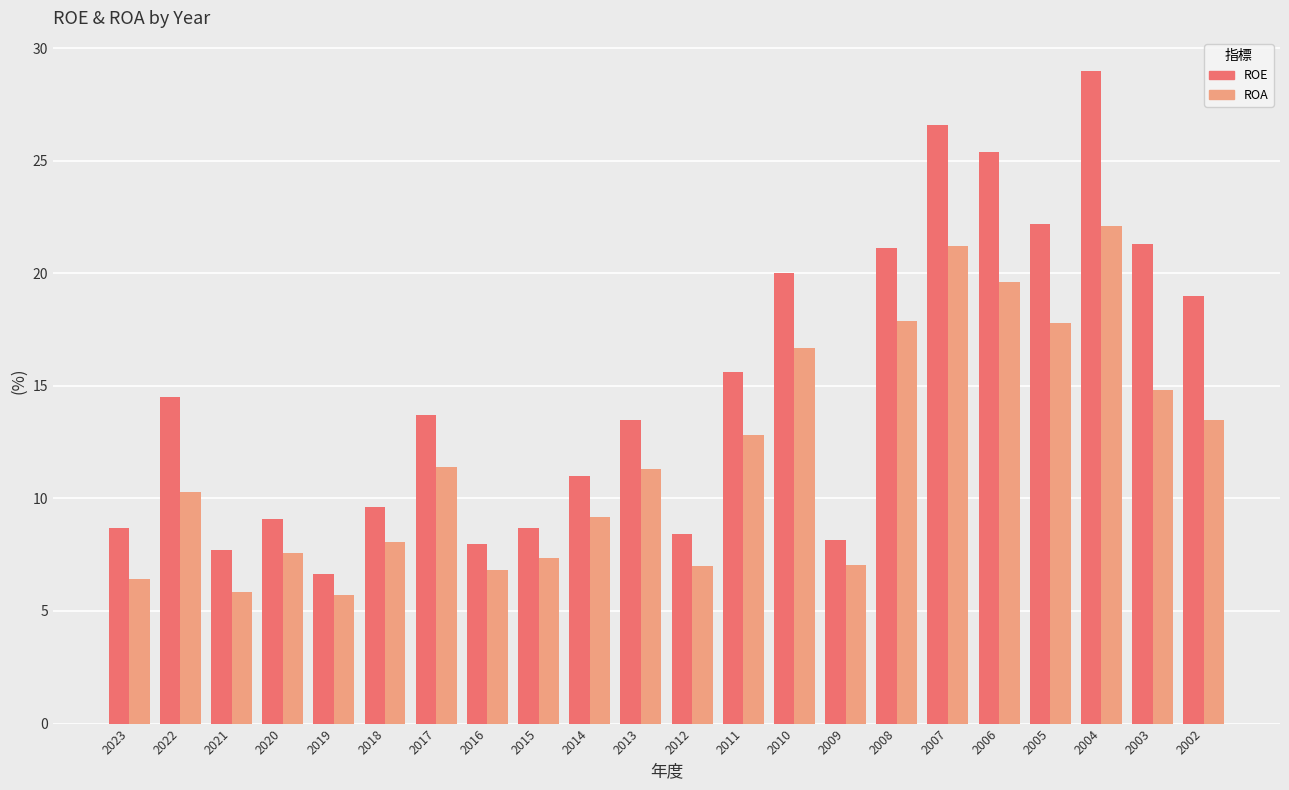

Rank the series by their maximum value, from lowest to highest.

ROA, ROE